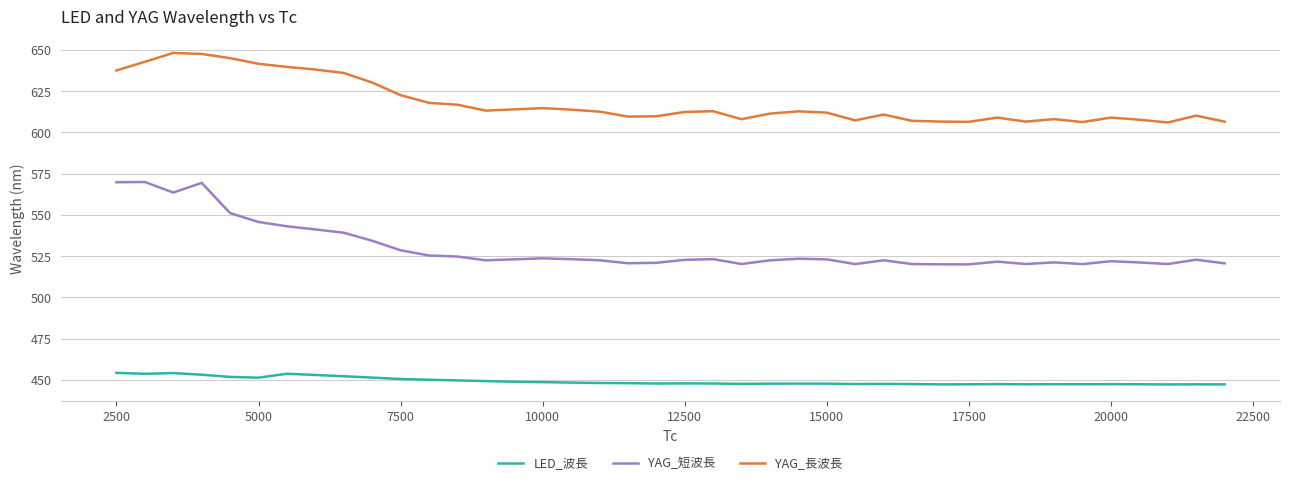

Which series has the largest total across all categories?

YAG_長波長